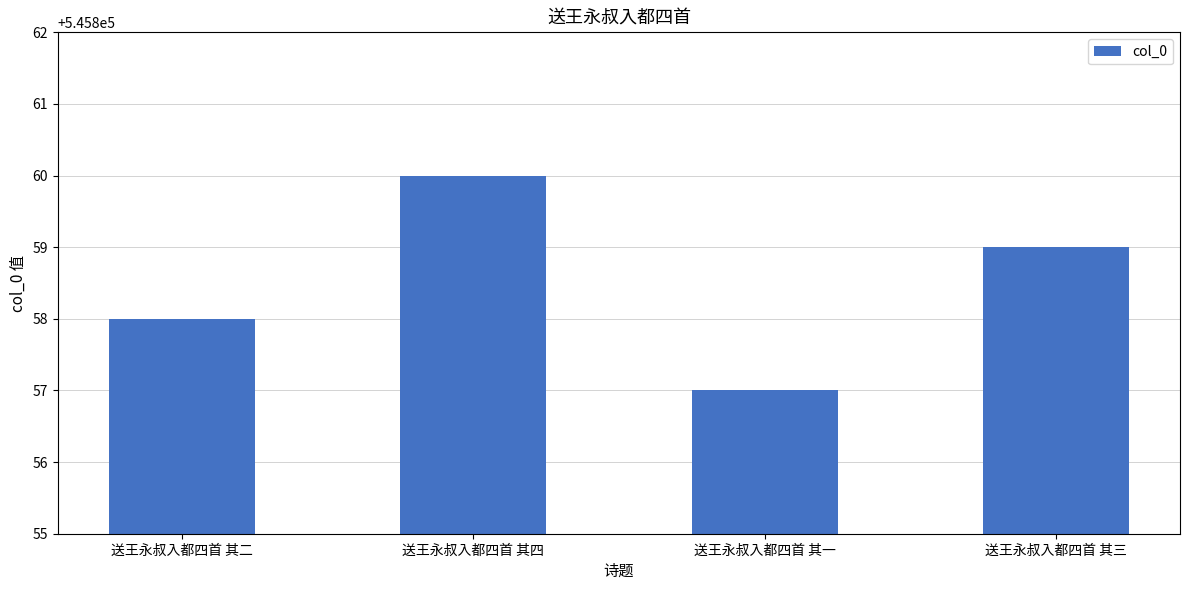

Reading right to left, extract all data points from this chart.

545859	545857	545860	545858